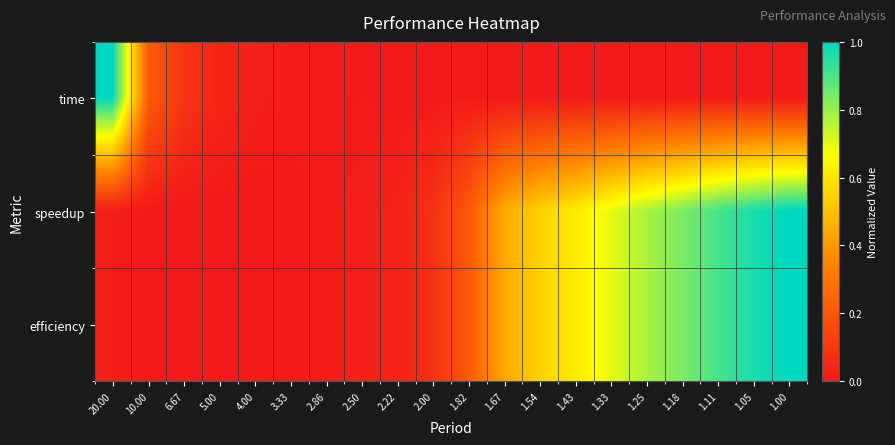

Reading left to right, what are all the values shown in this chart?

time: 20.00=1.0	10.00=0.2	6.67=0.1	5.00=0.0	4.00=0.0	3.33=0.0	2.86=0.0	2.50=0.0	2.22=0.0	2.00=0.0	1.82=0.0	1.67=0.0	1.54=0.0	1.43=0.0	1.33=0.0	1.25=0.0	1.18=0.0	1.11=0.0	1.05=0.0	1.00=0.0
speedup: 20.00=0.0	10.00=0.0	6.67=0.0	5.00=0.0	4.00=0.0	3.33=0.0	2.86=0.0	2.50=0.0	2.22=0.0	2.00=0.1	1.82=0.2	1.67=0.4	1.54=0.5	1.43=0.6	1.33=0.7	1.25=0.8	1.18=0.8	1.11=0.9	1.05=1.0	1.00=1.0
efficiency: 20.00=0.0	10.00=0.0	6.67=0.0	5.00=0.0	4.00=0.0	3.33=0.0	2.86=0.0	2.50=0.0	2.22=0.0	2.00=0.1	1.82=0.2	1.67=0.4	1.54=0.5	1.43=0.6	1.33=0.7	1.25=0.8	1.18=0.8	1.11=0.9	1.05=1.0	1.00=1.0